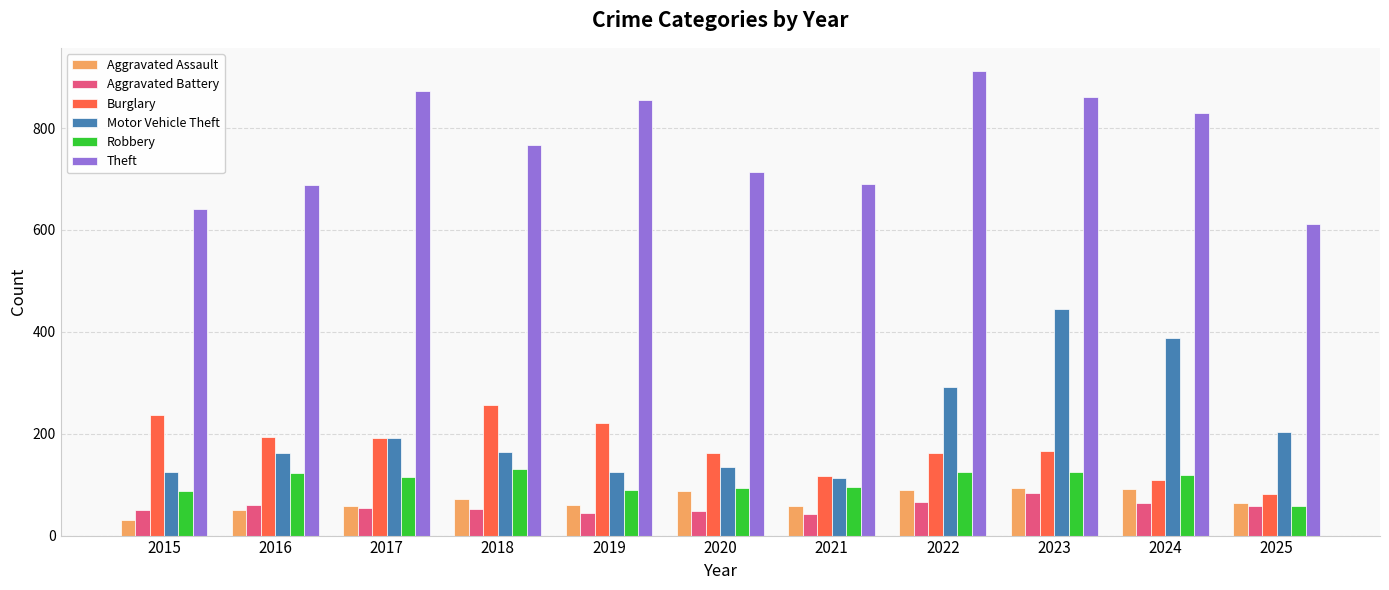

Which category has the highest value across all series?

2022